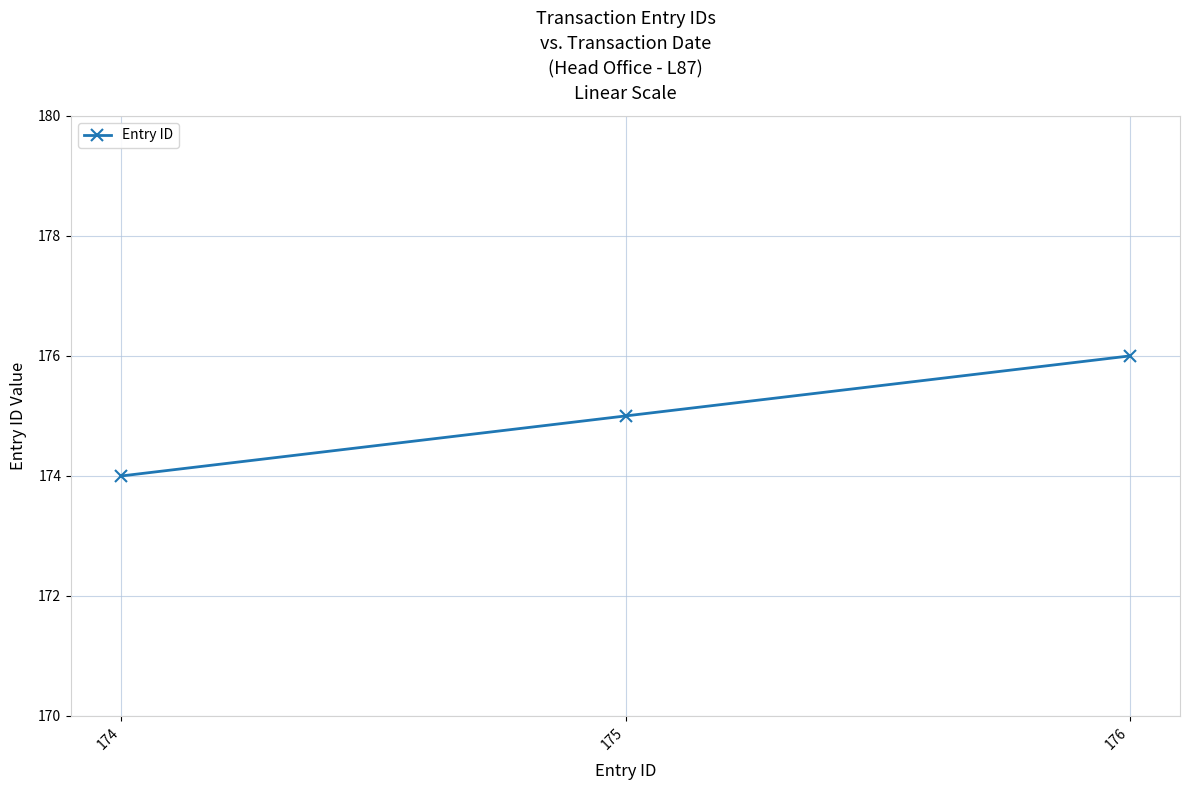

What is the change in value from 174 to 176?

+2